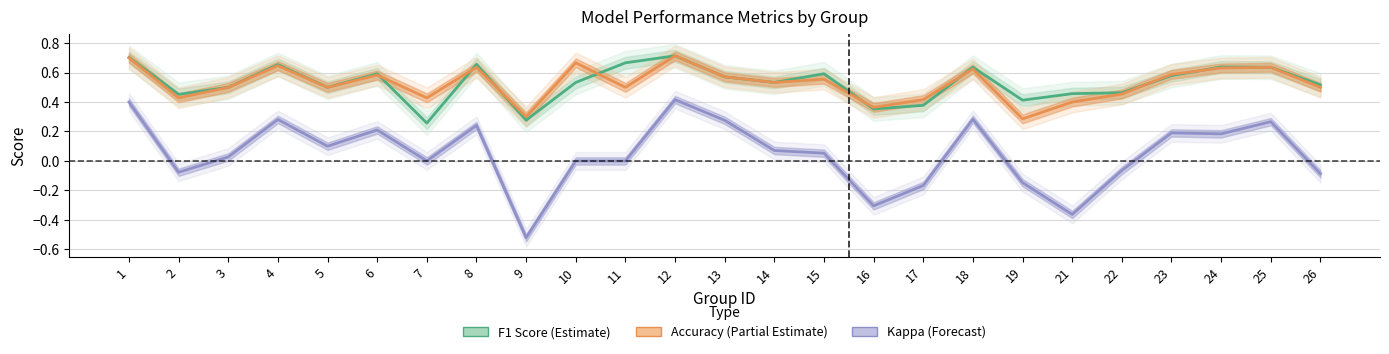

At how many categories does at least one series exceed 0?

25